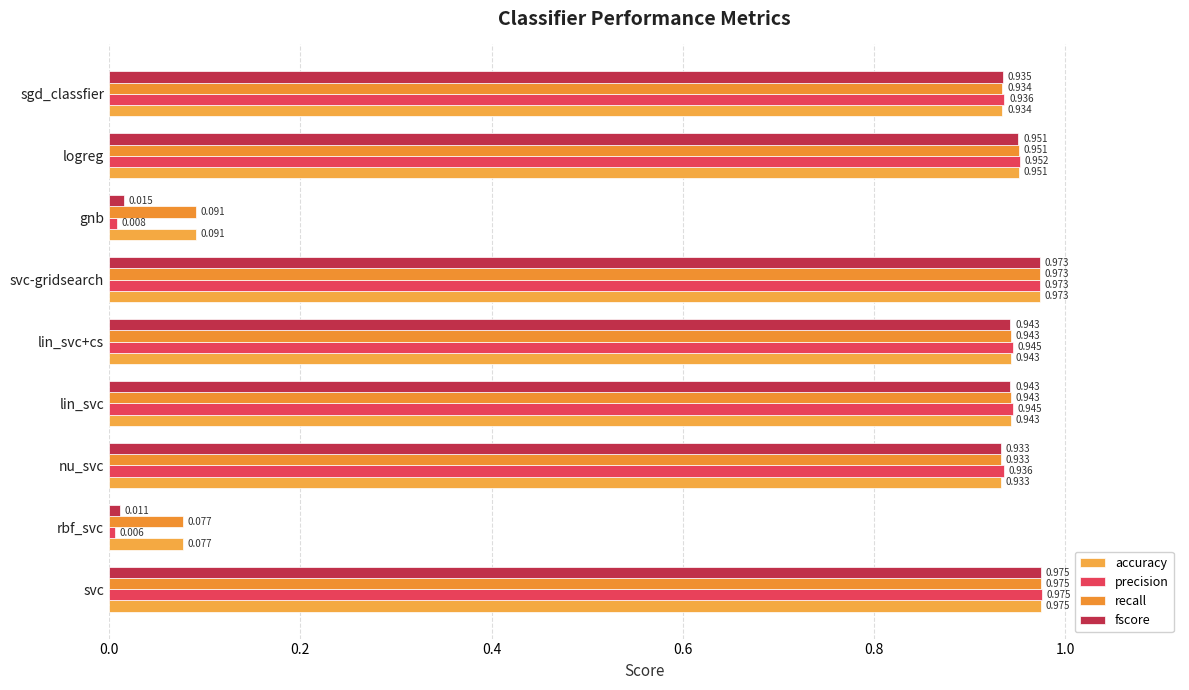

Are the bars horizontal?

Yes